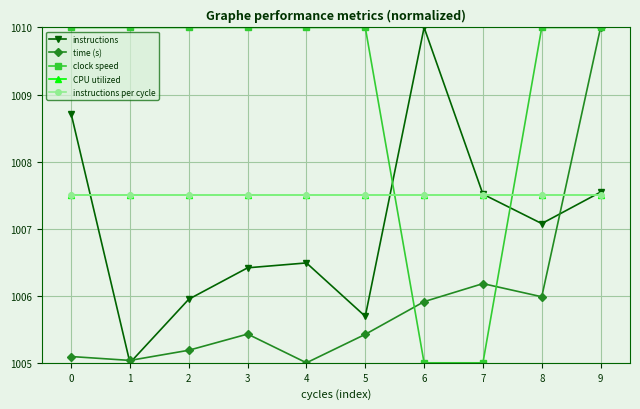

Does the chart have visible grid lines?

Yes